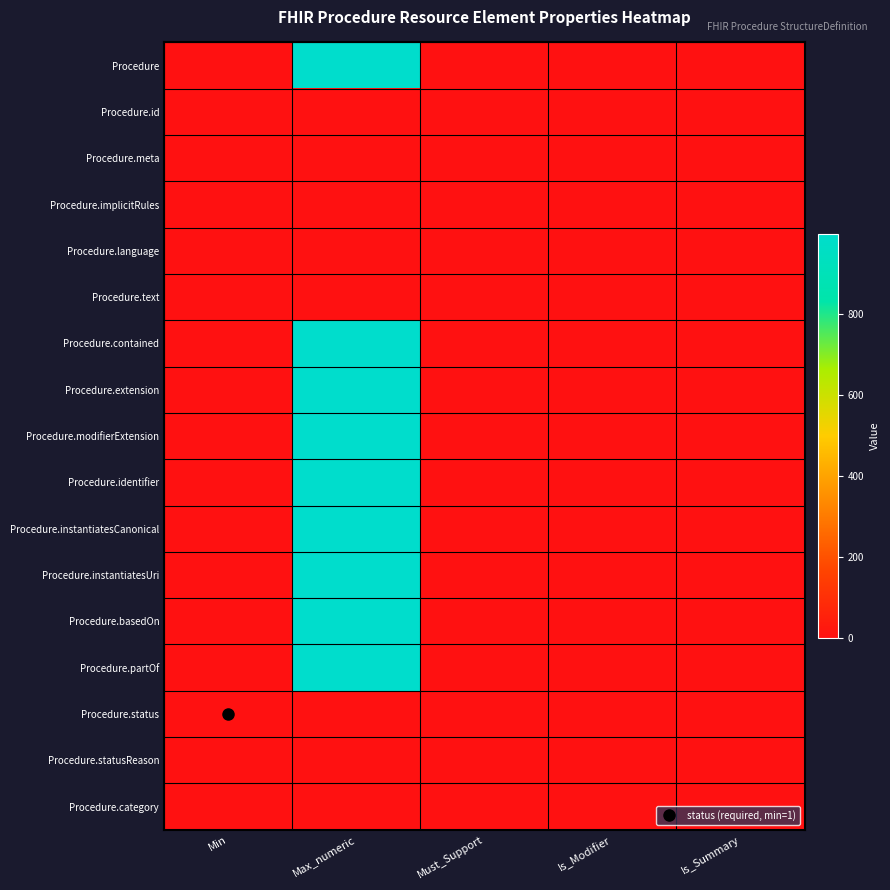

Reading left to right, list all the values displayed in this chart.

Procedure: Min=0	Max_numeric=999	Must_Support=0	Is_Modifier=0	Is_Summary=0
Procedure.id: Min=0	Max_numeric=1	Must_Support=0	Is_Modifier=0	Is_Summary=1
Procedure.meta: Min=0	Max_numeric=1	Must_Support=0	Is_Modifier=0	Is_Summary=1
Procedure.implicitRules: Min=0	Max_numeric=1	Must_Support=0	Is_Modifier=1	Is_Summary=1
Procedure.language: Min=0	Max_numeric=1	Must_Support=0	Is_Modifier=0	Is_Summary=0
Procedure.text: Min=0	Max_numeric=1	Must_Support=0	Is_Modifier=0	Is_Summary=0
Procedure.contained: Min=0	Max_numeric=999	Must_Support=0	Is_Modifier=0	Is_Summary=0
Procedure.extension: Min=0	Max_numeric=999	Must_Support=0	Is_Modifier=0	Is_Summary=0
Procedure.modifierExtension: Min=0	Max_numeric=999	Must_Support=0	Is_Modifier=1	Is_Summary=0
Procedure.identifier: Min=0	Max_numeric=999	Must_Support=0	Is_Modifier=0	Is_Summary=1
Procedure.instantiatesCanonical: Min=0	Max_numeric=999	Must_Support=0	Is_Modifier=0	Is_Summary=1
Procedure.instantiatesUri: Min=0	Max_numeric=999	Must_Support=0	Is_Modifier=0	Is_Summary=1
Procedure.basedOn: Min=0	Max_numeric=999	Must_Support=0	Is_Modifier=0	Is_Summary=1
Procedure.partOf: Min=0	Max_numeric=999	Must_Support=0	Is_Modifier=0	Is_Summary=1
Procedure.status: Min=1	Max_numeric=1	Must_Support=0	Is_Modifier=1	Is_Summary=1
Procedure.statusReason: Min=0	Max_numeric=1	Must_Support=0	Is_Modifier=0	Is_Summary=1
Procedure.category: Min=0	Max_numeric=1	Must_Support=0	Is_Modifier=0	Is_Summary=1